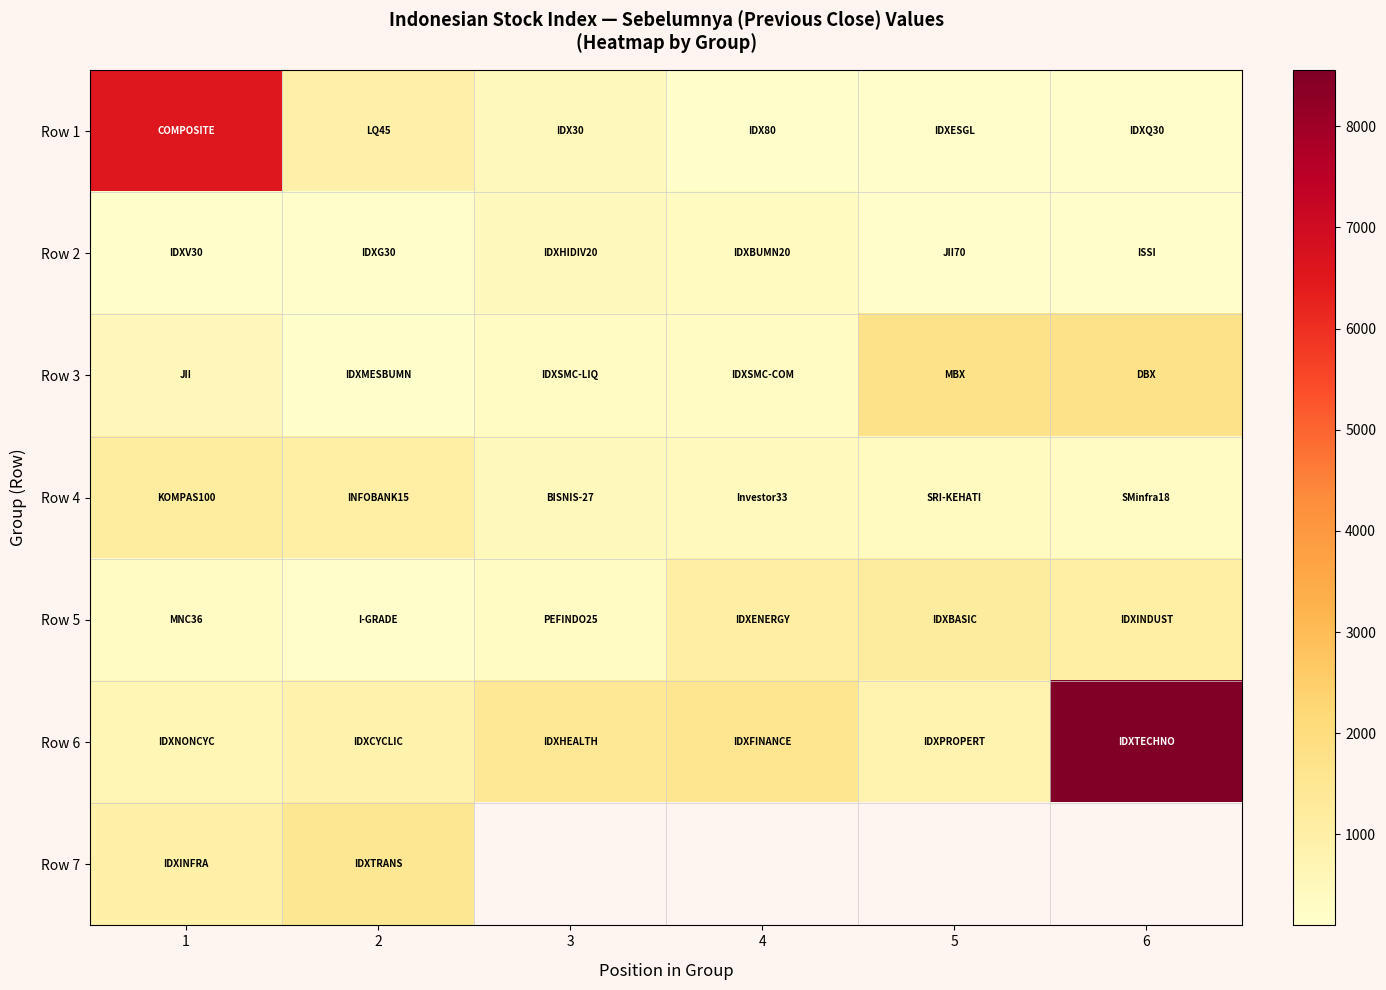

Is it true that Row 3 equals 153.2 at 2?

False